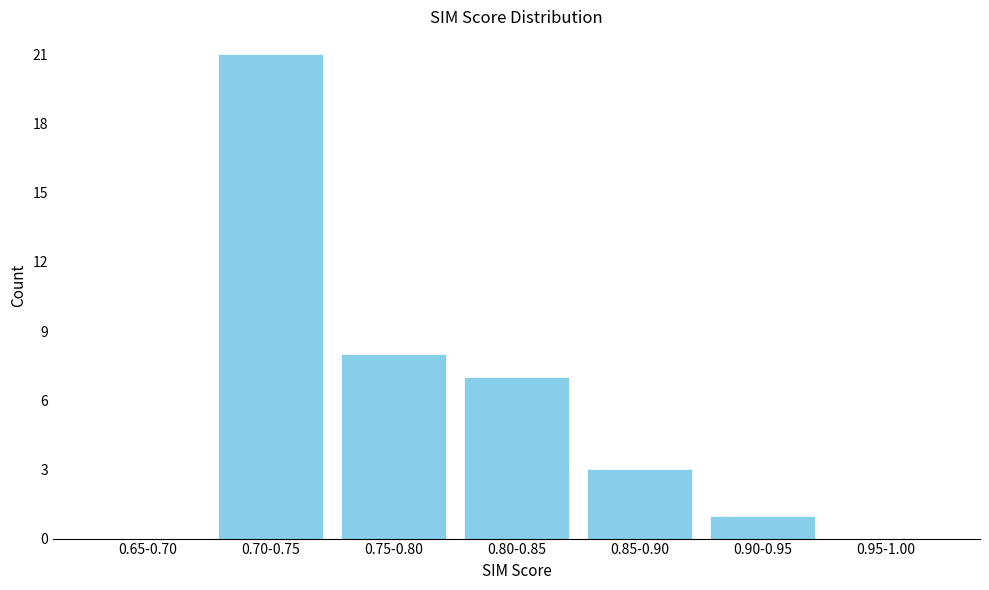

Reading right to left, transcribe all the data shown in this chart.

0.95-1.00=0	0.90-0.95=1	0.85-0.90=3	0.80-0.85=7	0.75-0.80=8	0.70-0.75=21	0.65-0.70=0